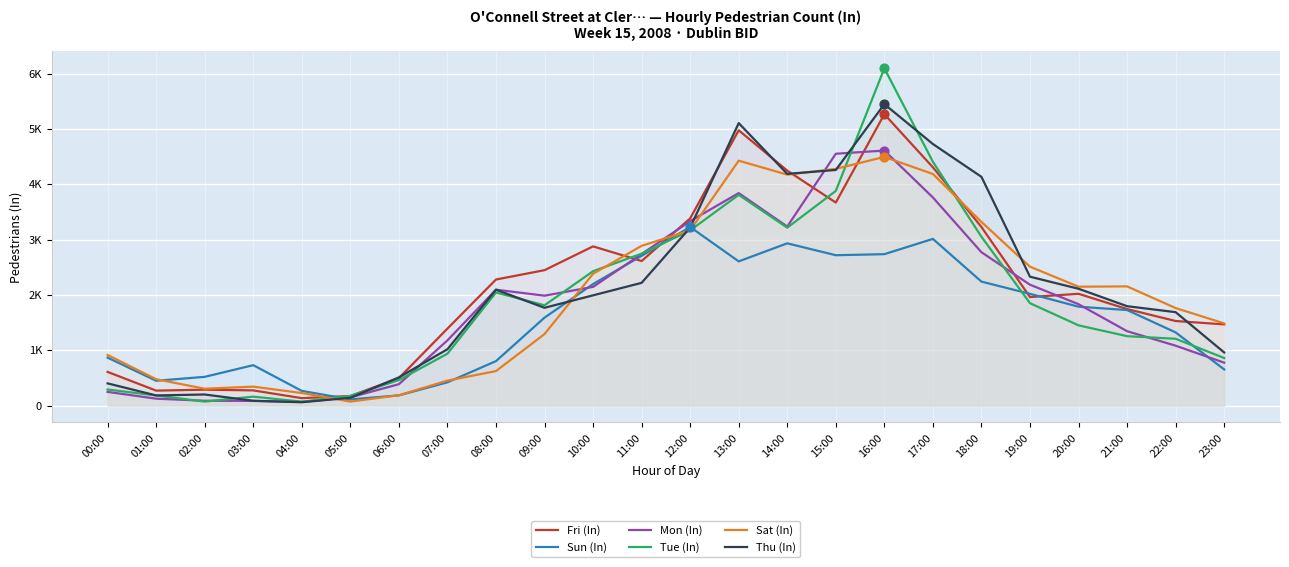

Which series contains the highest Y value?

Tue (In)